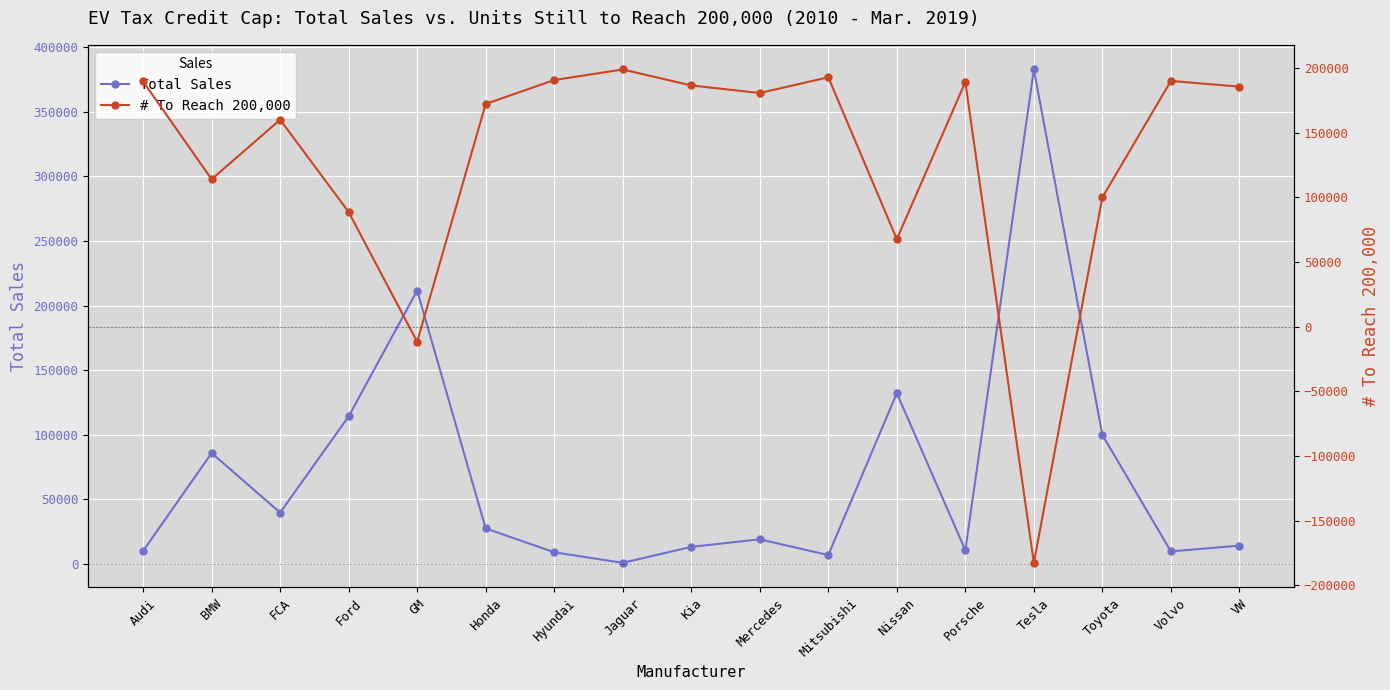

Between Audi and Porsche, which is larger?

Porsche